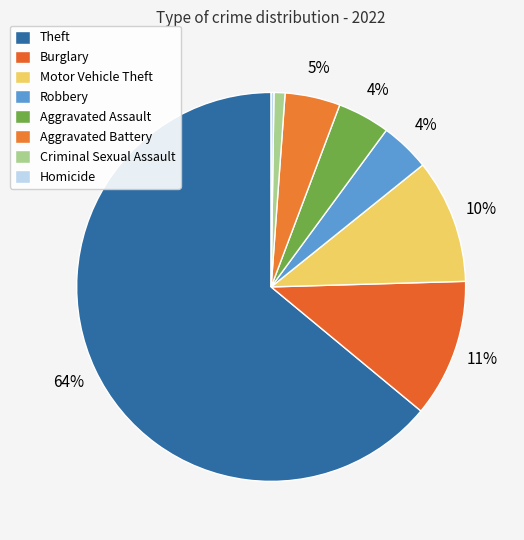

Is there a majority slice in this chart?

Yes